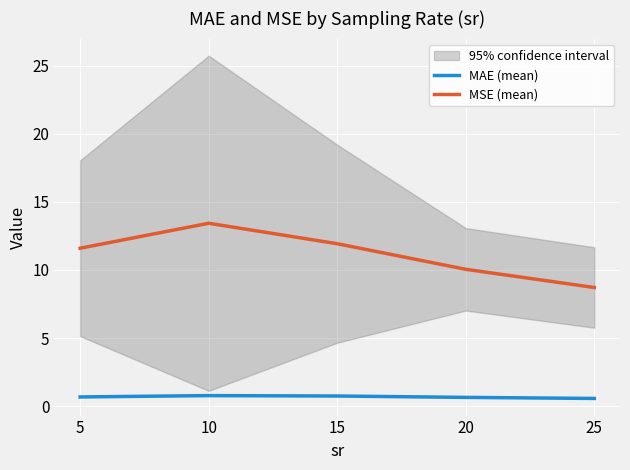

Rank the categories by MSE (mean) value from lowest to highest.

25, 20, 5, 15, 10